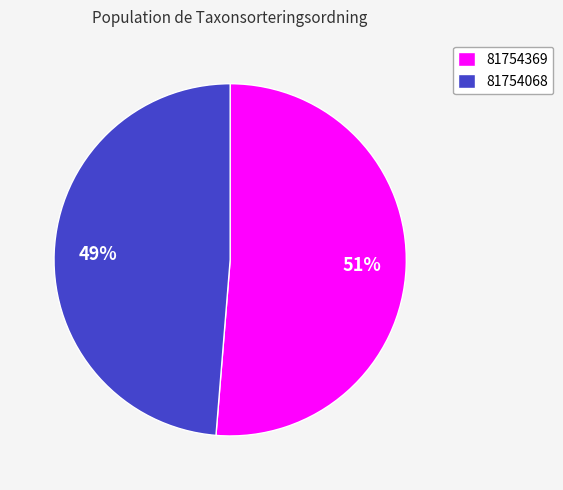

Which has a higher value, 81754369 or 81754068?

81754369